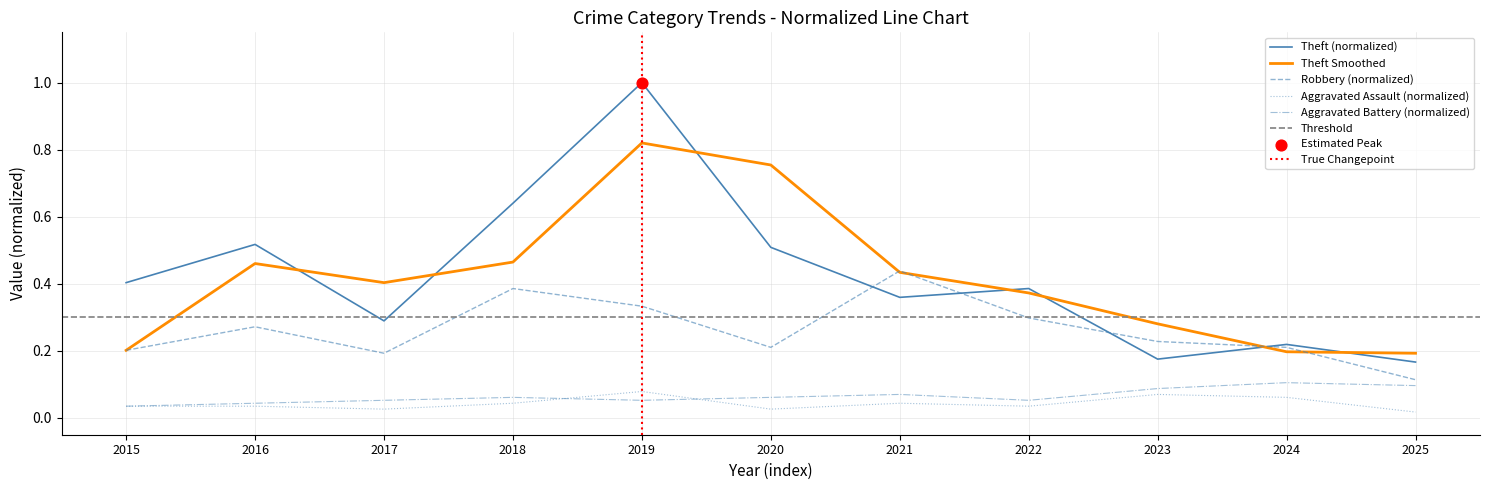

True or false: Aggravated Battery (normalized) and Theft (normalized) cross at least once.

False